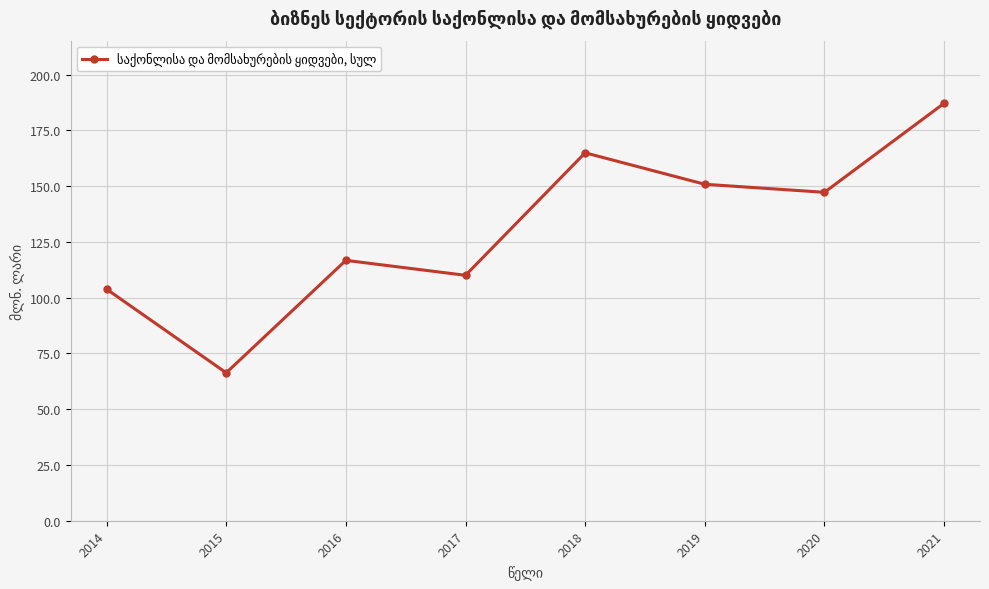

List the labels in order of value, largest first.

2021, 2018, 2019, 2020, 2016, 2017, 2014, 2015